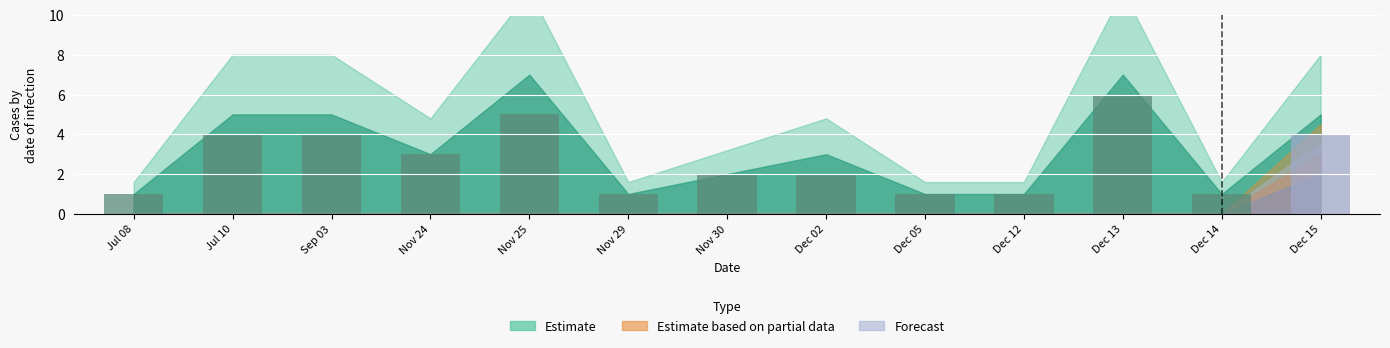

Approximately how many times larger is the value at Dec 12 compared to Nov 24?

0.3